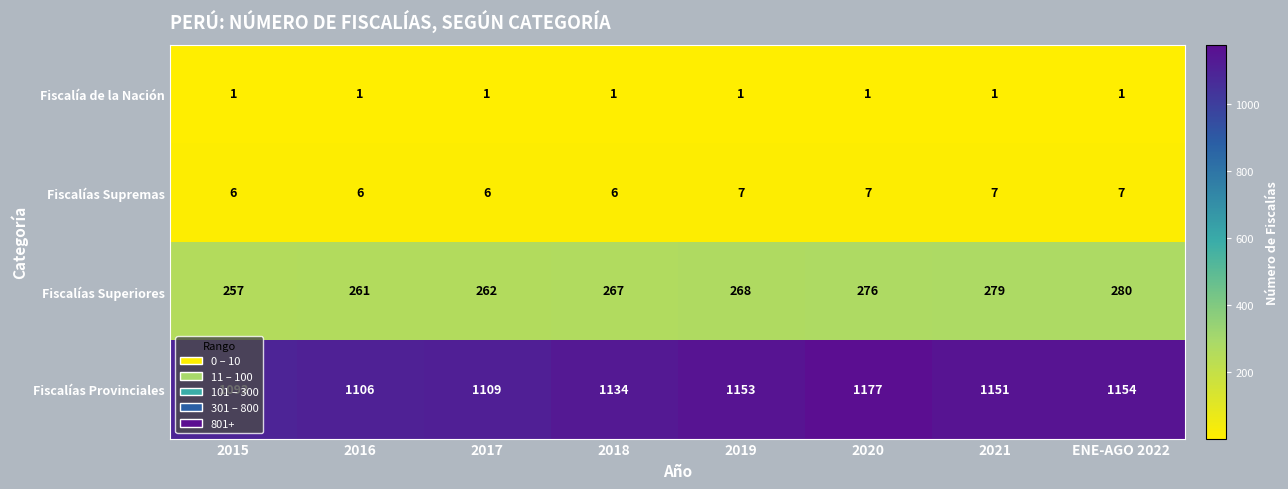

What value does the Fiscalías Supremas series have at 2020?

7